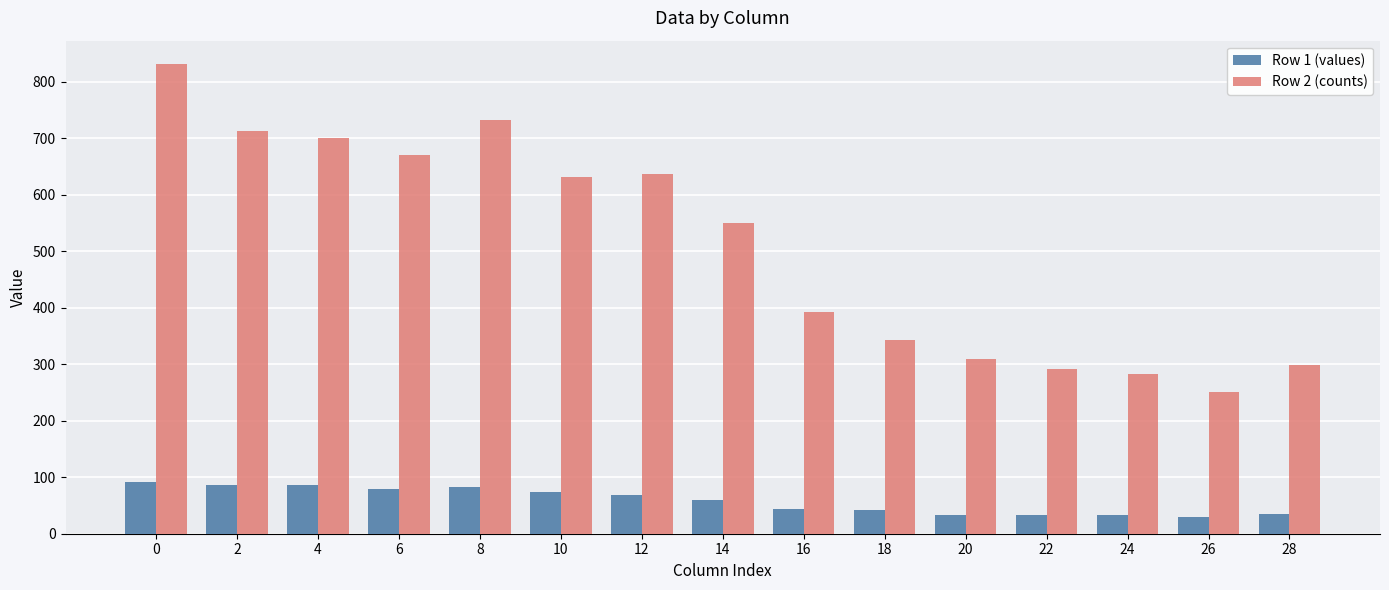

At 20, list the series in order from largest to smallest.

Row 2 (counts), Row 1 (values)